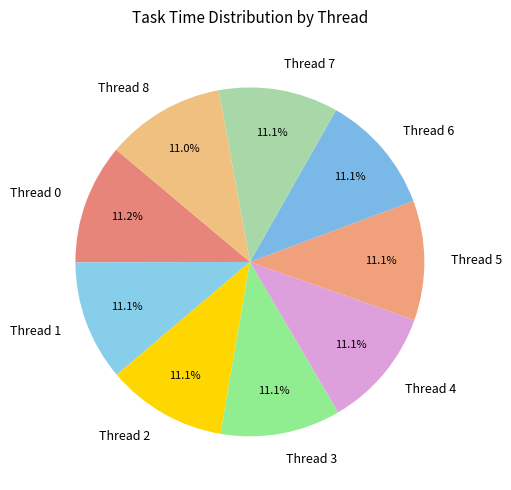

How many segments does this pie chart have?

9